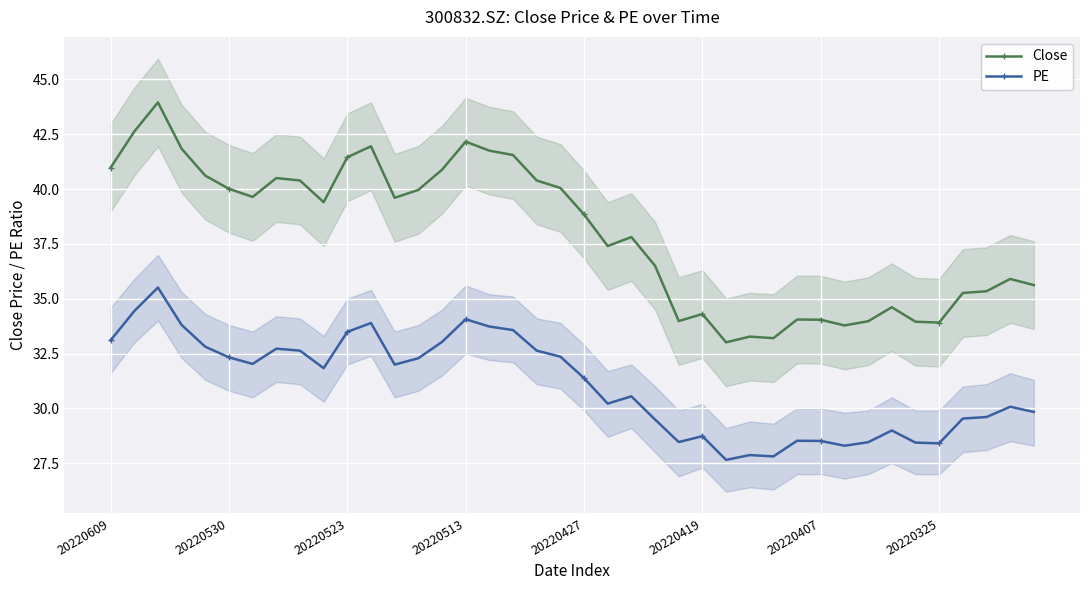

Which category has the lowest value in the Close series?

26